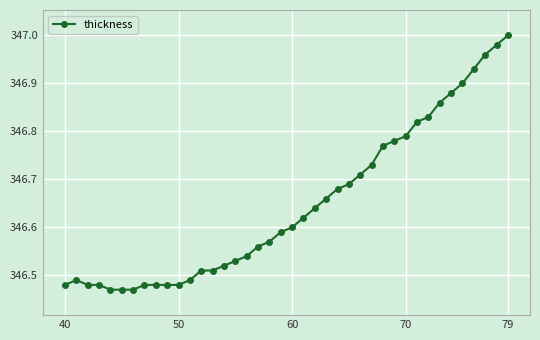

What is the sum of all values?

13865.9